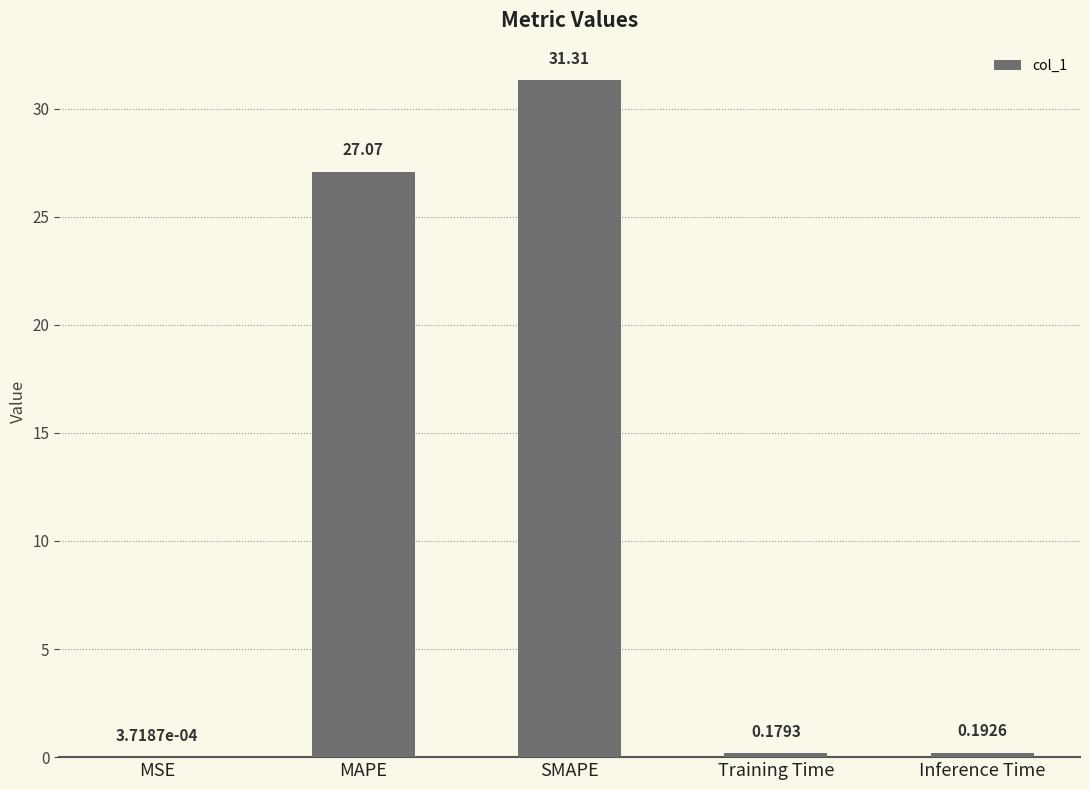

The chart shows a value of 27.1 at MAPE. True or false?

True